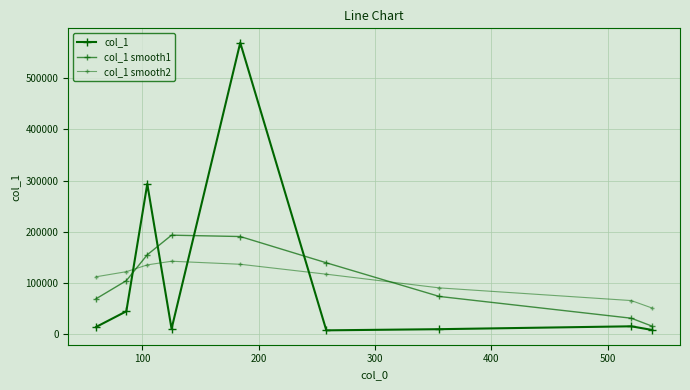

List the series in order of their peak value, lowest first.

col_1 smooth2, col_1 smooth1, col_1